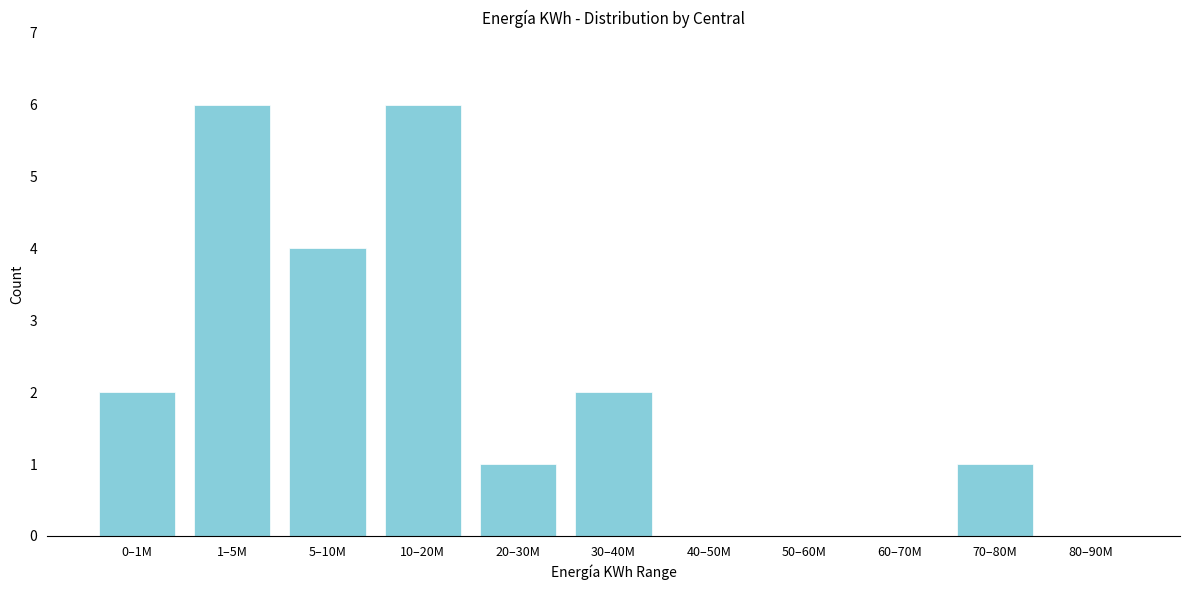

Reading right to left, extract all data points from this chart.

80–90M=0	70–80M=1	60–70M=0	50–60M=0	40–50M=0	30–40M=2	20–30M=1	10–20M=6	5–10M=4	1–5M=6	0–1M=2